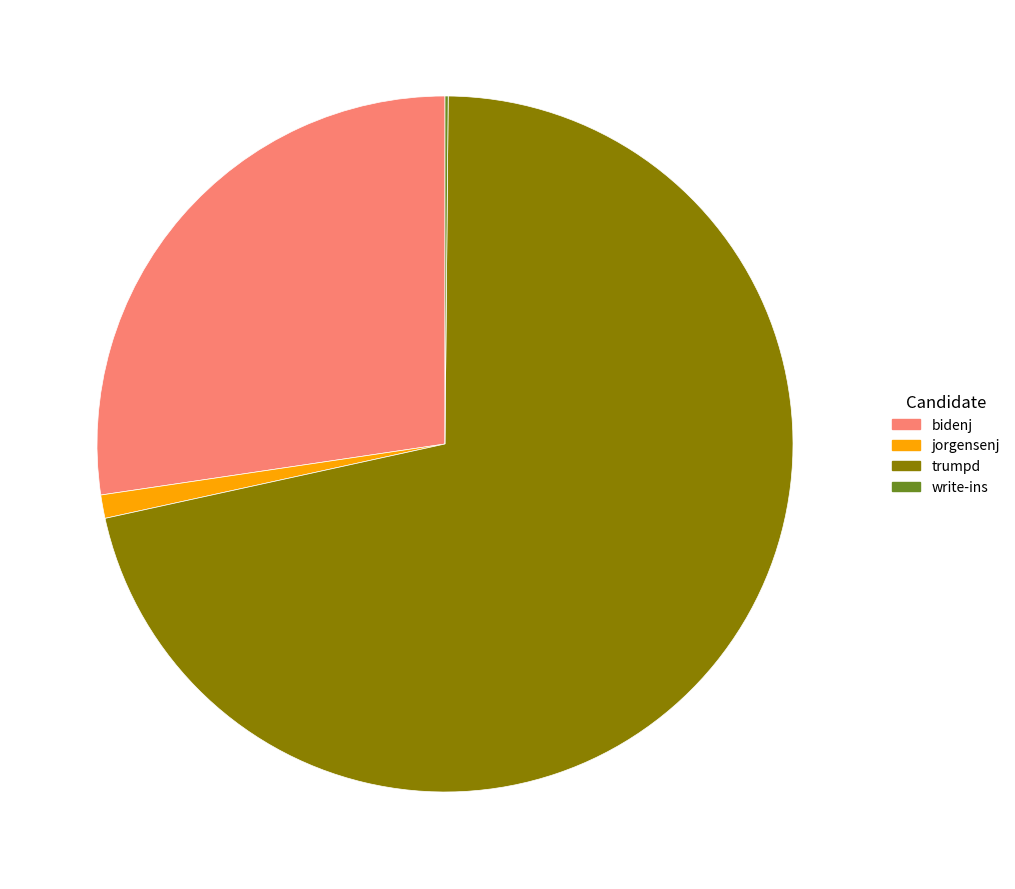

Is it true that bidenj is 15% of the pie?

False